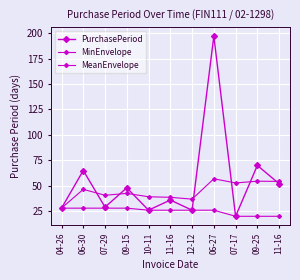

How many values in the MeanEnvelope series exceed 42?

6